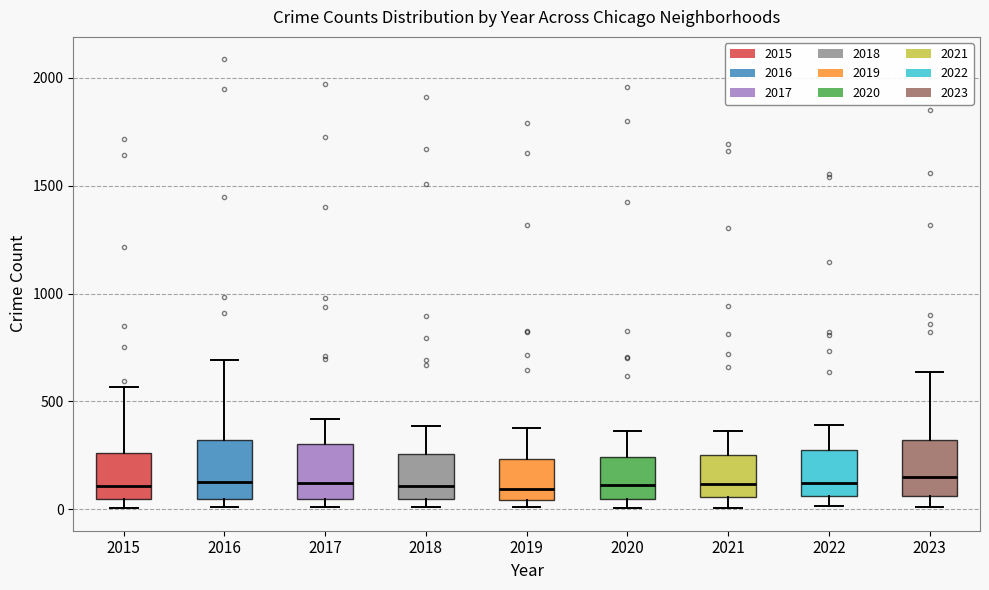

Reading left to right, transcribe this box plot: for each box, give where its median line is, the range the box spans, and where its two whiskers end, as read against the y-axis. The values are not printed on the chart, so give them approximately, as read against the axis.

2015: median 100, box 50 to 250, whiskers 0 to 550
2016: median 150, box 50 to 300, whiskers 0 to 700
2017: median 100, box 50 to 300, whiskers 0 to 400
2018: median 100, box 50 to 250, whiskers 0 to 400
2019: median 100, box 50 to 250, whiskers 0 to 400
2020: median 100, box 50 to 250, whiskers 0 to 350
2021: median 100, box 50 to 250, whiskers 0 to 350
2022: median 100, box 50 to 250, whiskers 0 to 400
2023: median 150, box 50 to 300, whiskers 0 to 650